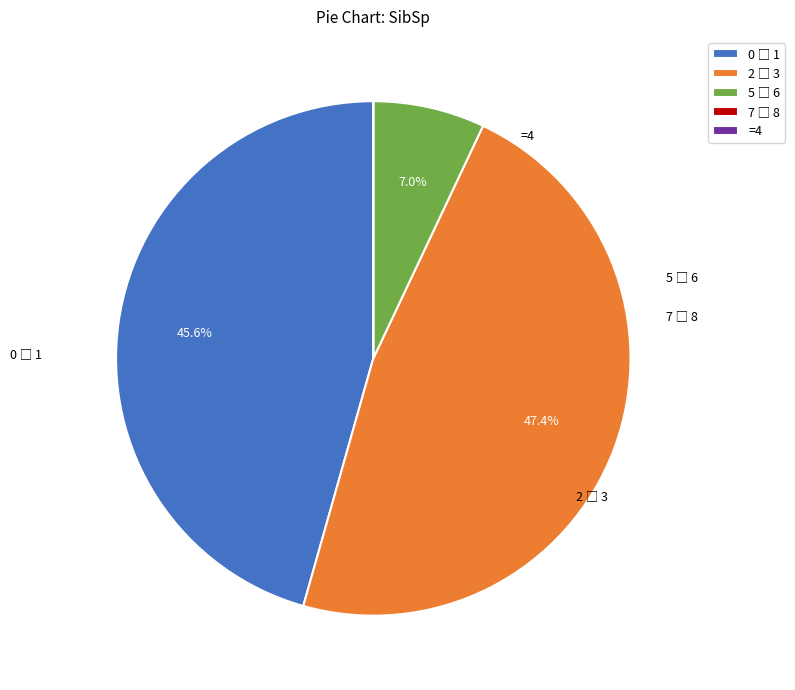

Is there any slice that represents more than half of the pie?

No